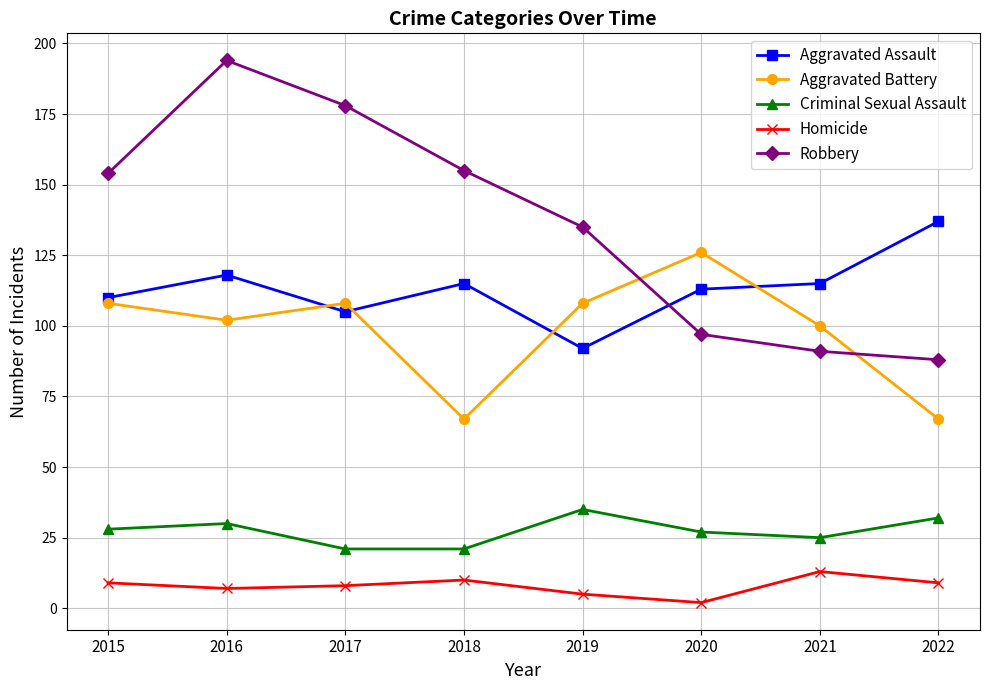

Rank the series by their maximum value, from highest to lowest.

Robbery, Aggravated Assault, Aggravated Battery, Criminal Sexual Assault, Homicide